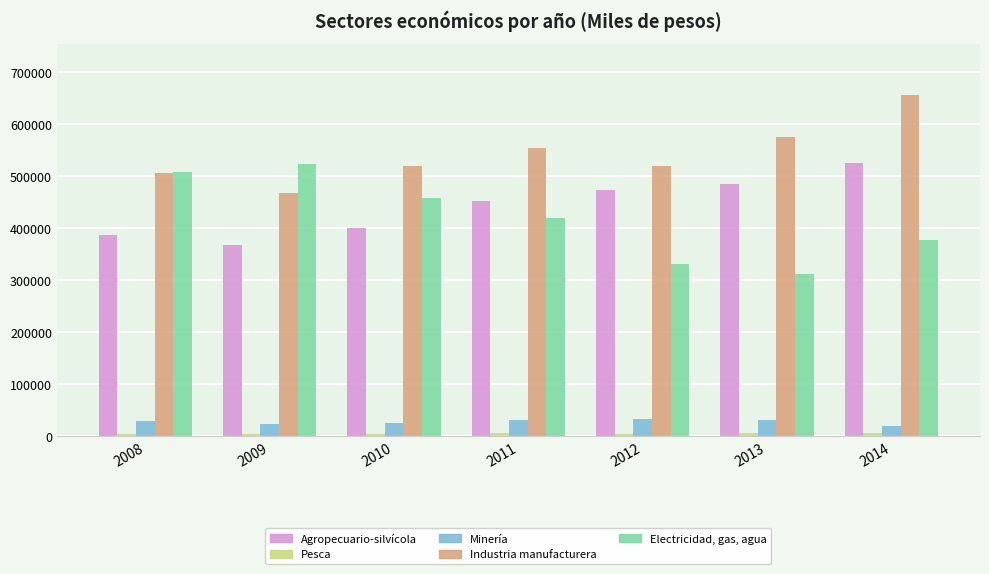

How many bars are there in each group?

5